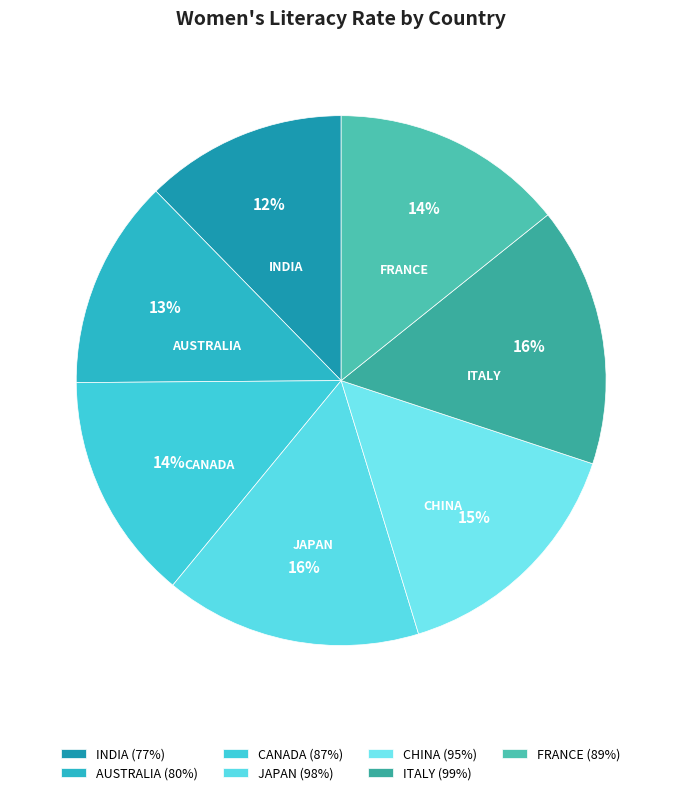

Which slice is the largest?

ITALY